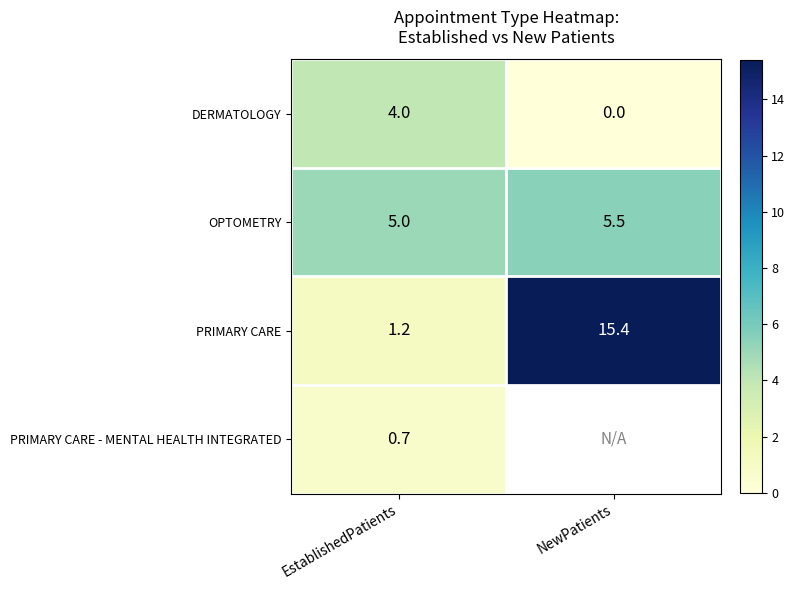

At how many categories does at least one series exceed 5?

1